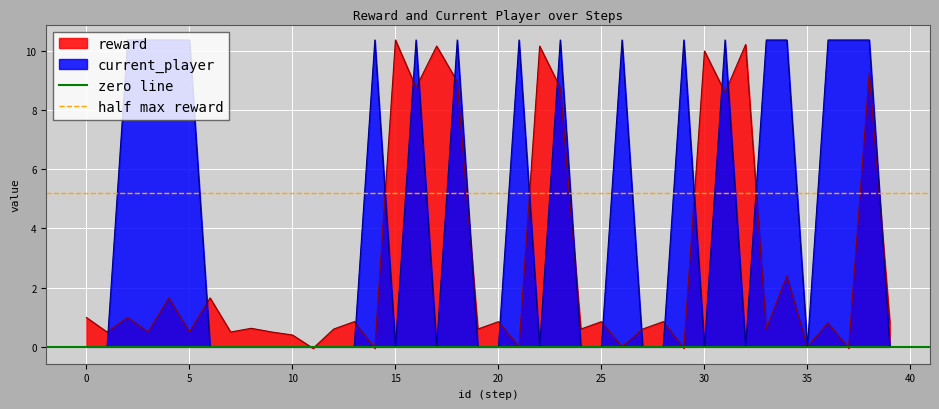

The reward series shows 1.0 at 0. True or false?

True